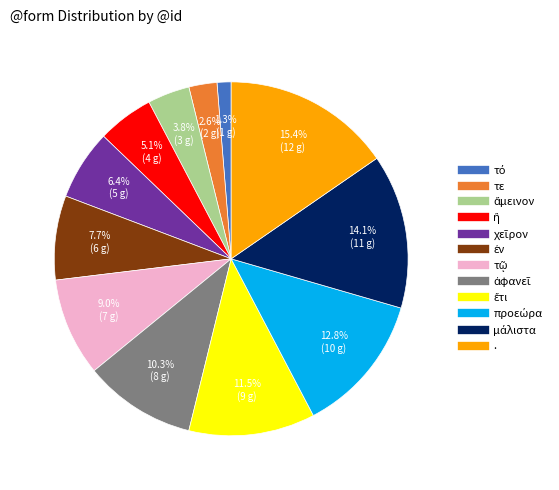

Is there a majority slice in this chart?

No